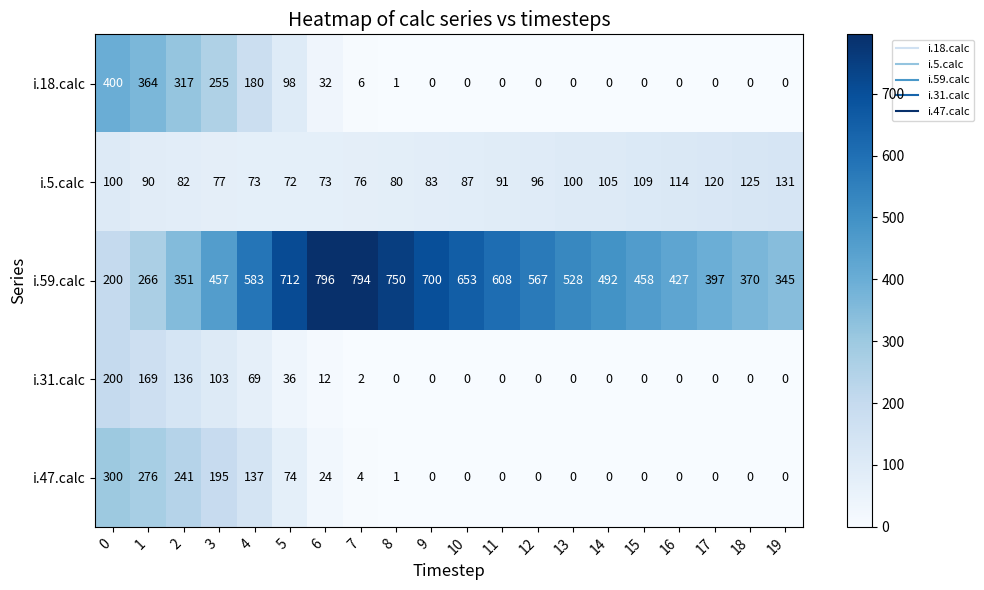

Which category has the highest value across all series?

6